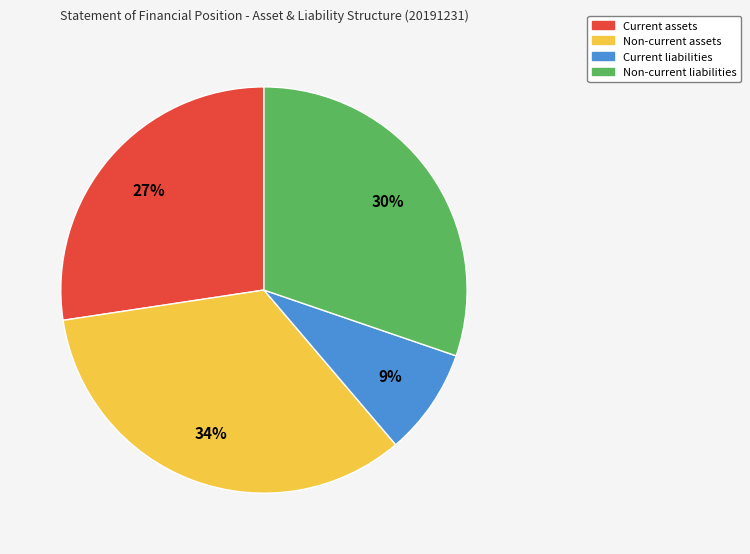

What is the smallest slice in the pie chart?

Current liabilities